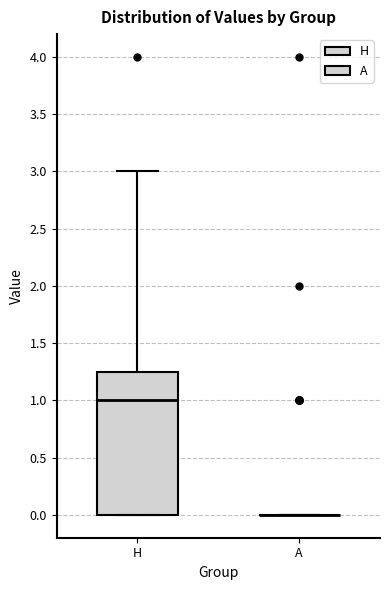

Comparing the boxes themselves (not the whiskers), which one is the tallest?

H